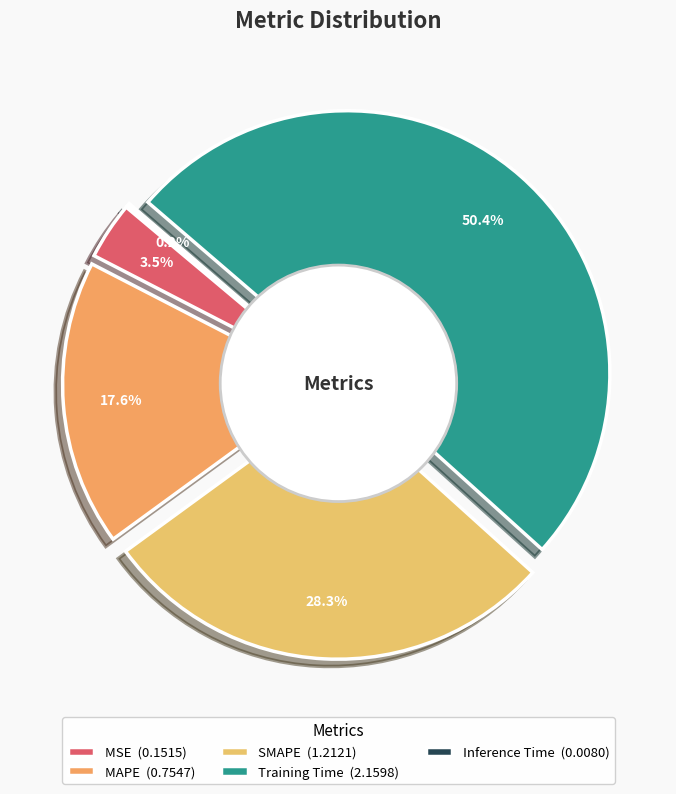

What is the majority slice?

Training Time